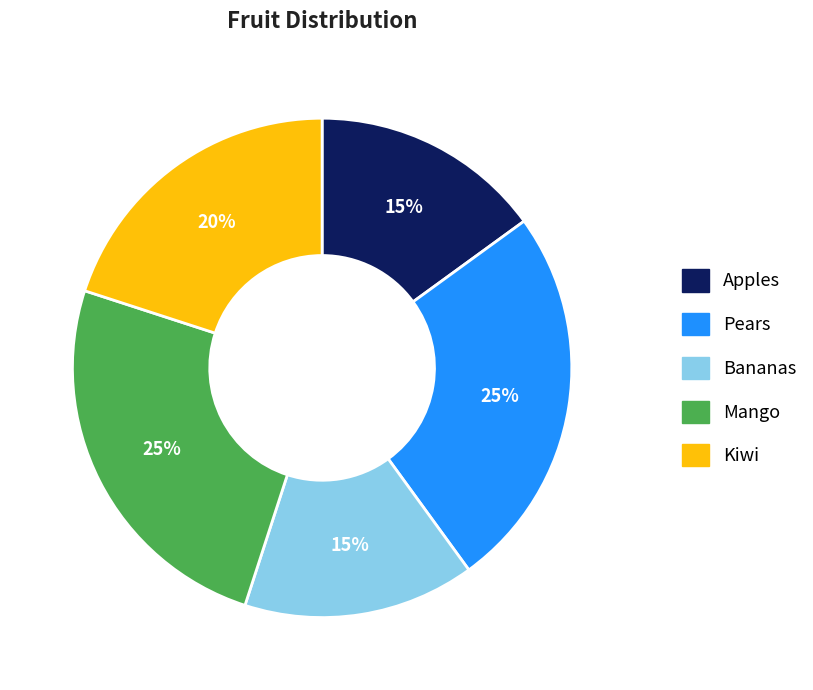

What percentage is the Kiwi slice, to the nearest percent?

20%